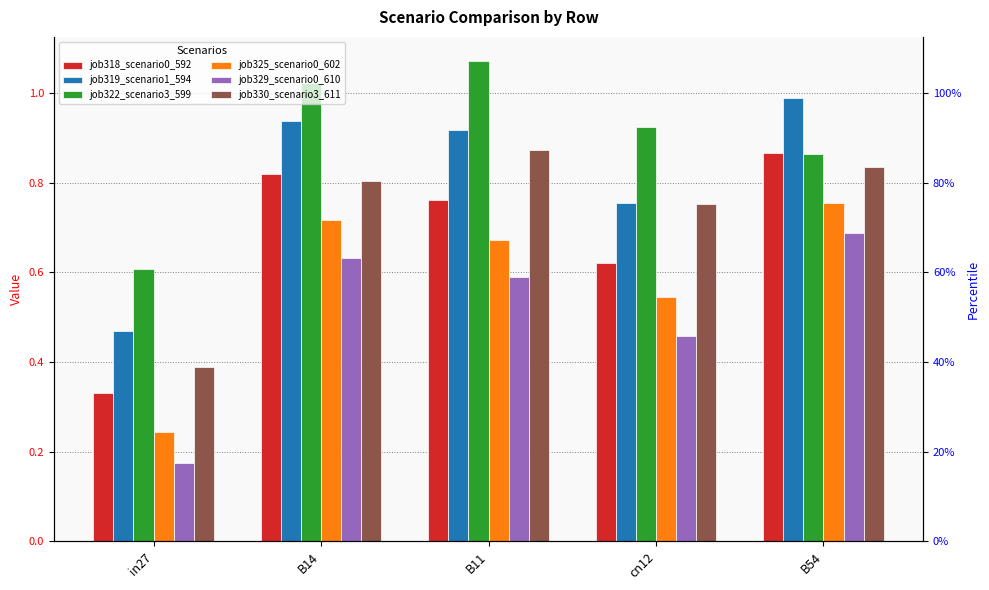

What is the spread (max minus min) of values at B11?

0.5